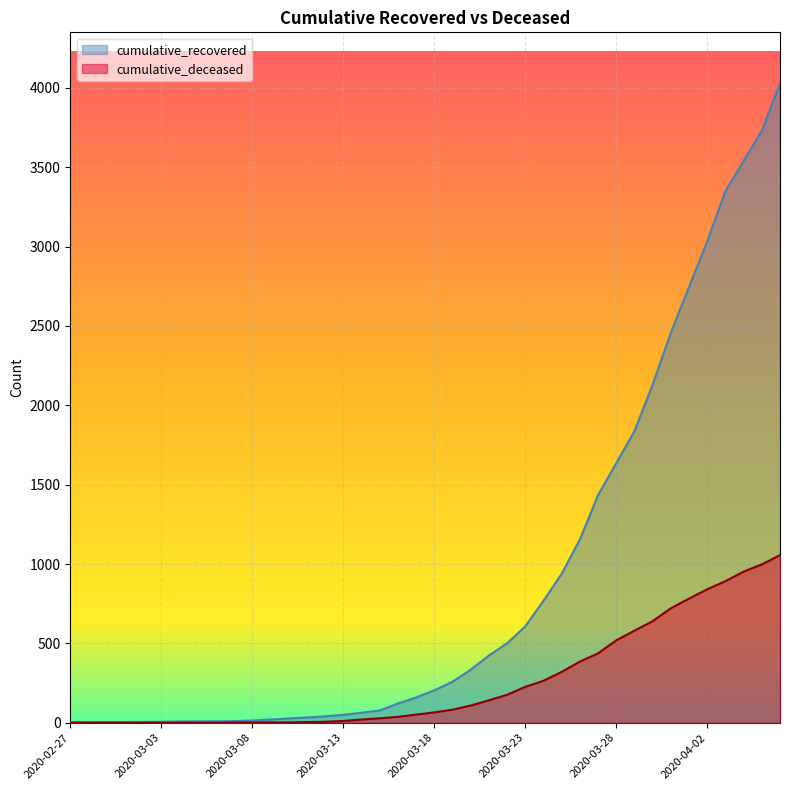

How many lines are shown in the chart?

2